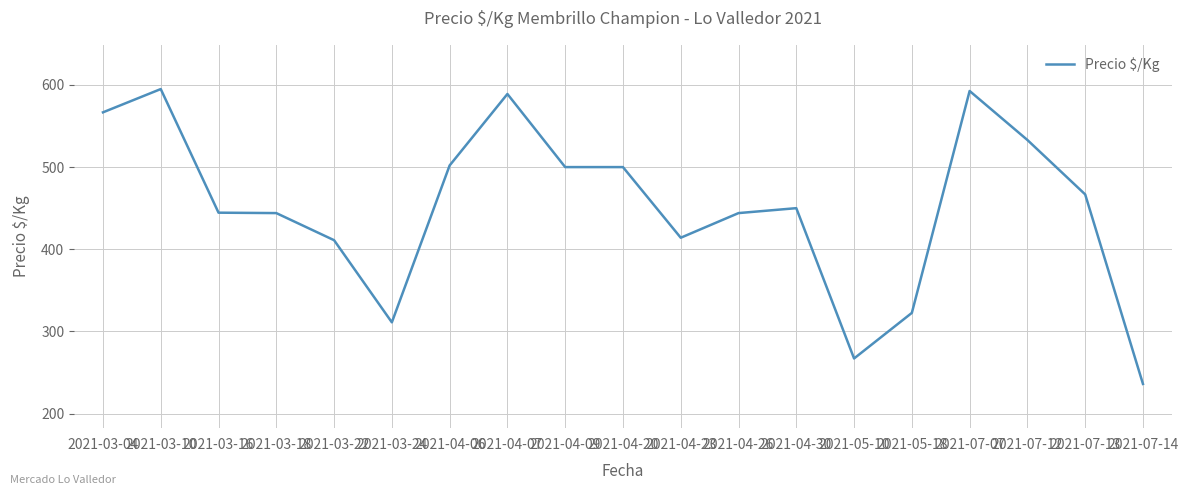

What is the change in value from 2021-04-23 to 2021-04-30?

+36.0